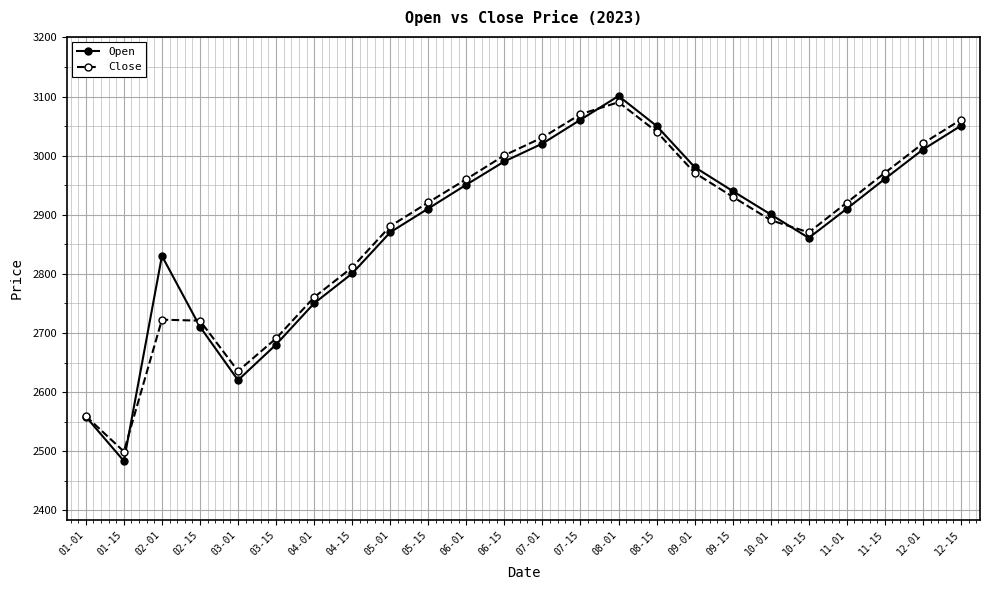

What is the difference between the second highest and second lowest values in the Close series?

510.7